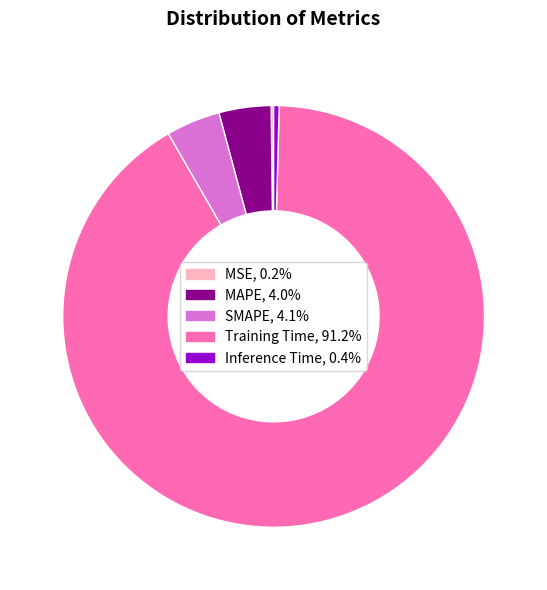

Is there a majority slice in this chart?

Yes